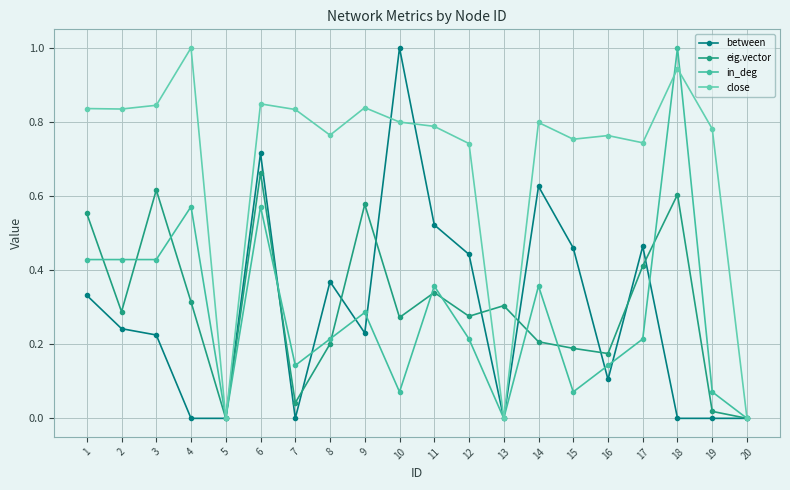

At which category does eig.vector reach its first local peak?

3